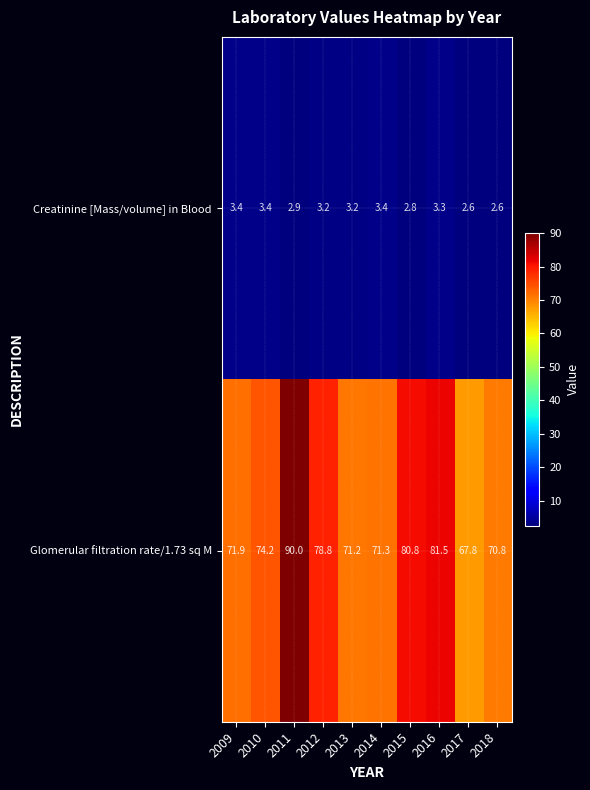

What is the difference between the maximum and minimum values in the Glomerular filtration rate/1.73 sq M series?

22.2